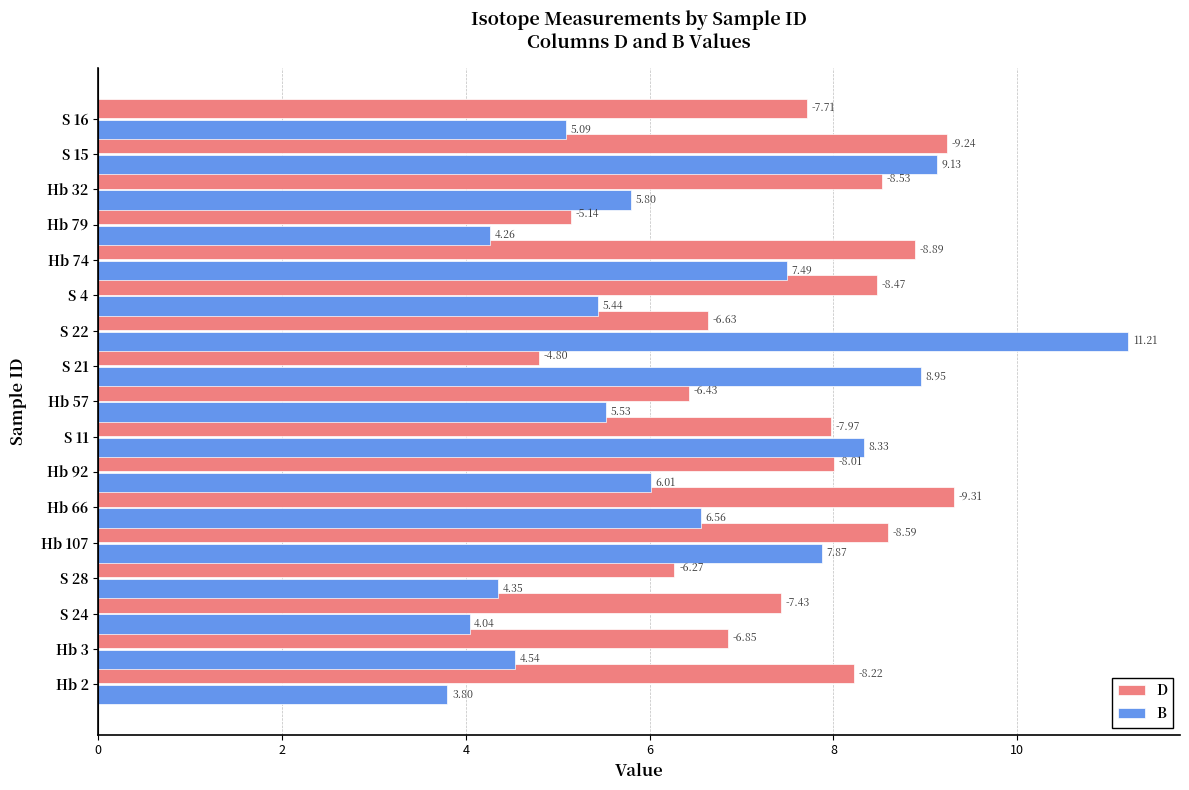

What are all the series names shown in the legend?

D, B